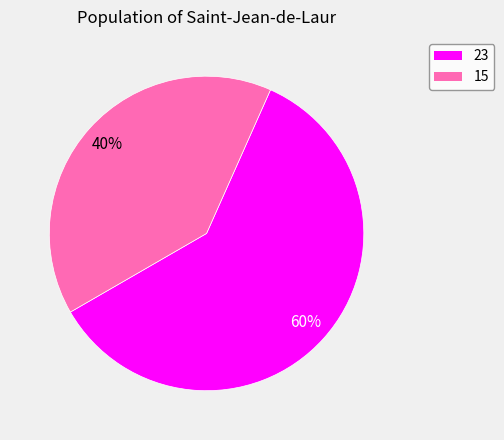

Rank the categories by value from lowest to highest.

15, 23